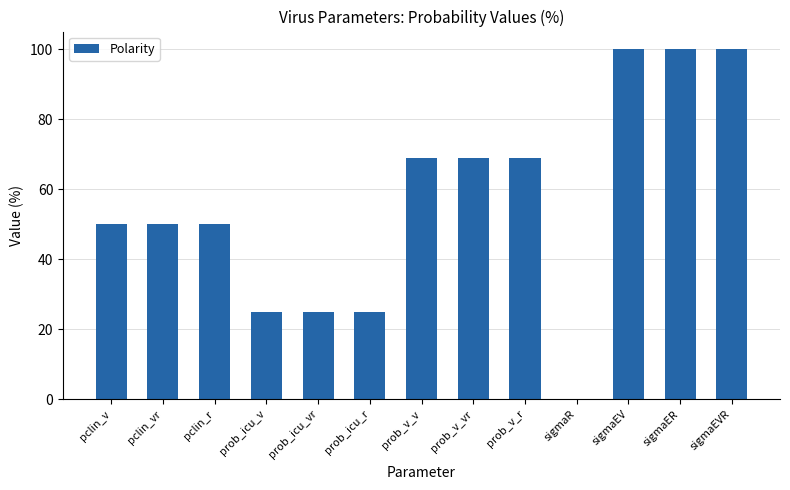

True or false: the data shows 50 at pclin_r.

True